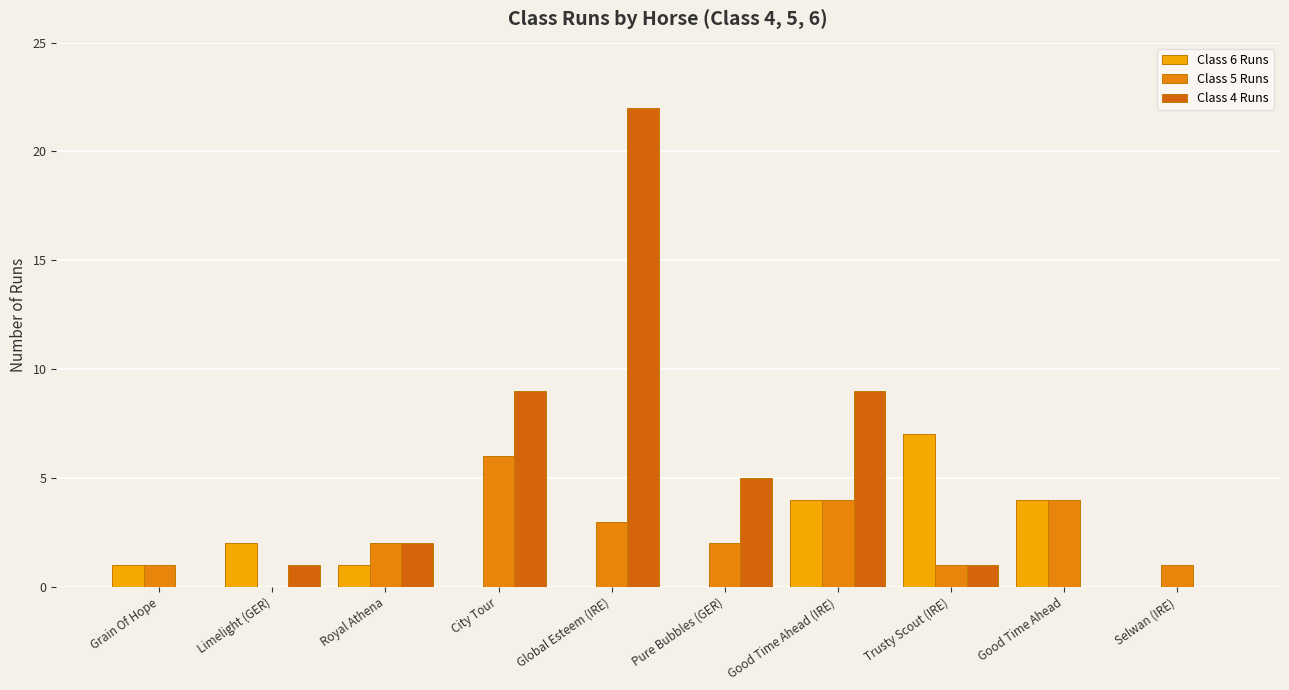

The Class 4 Runs series shows 1 at Royal Athena. True or false?

False